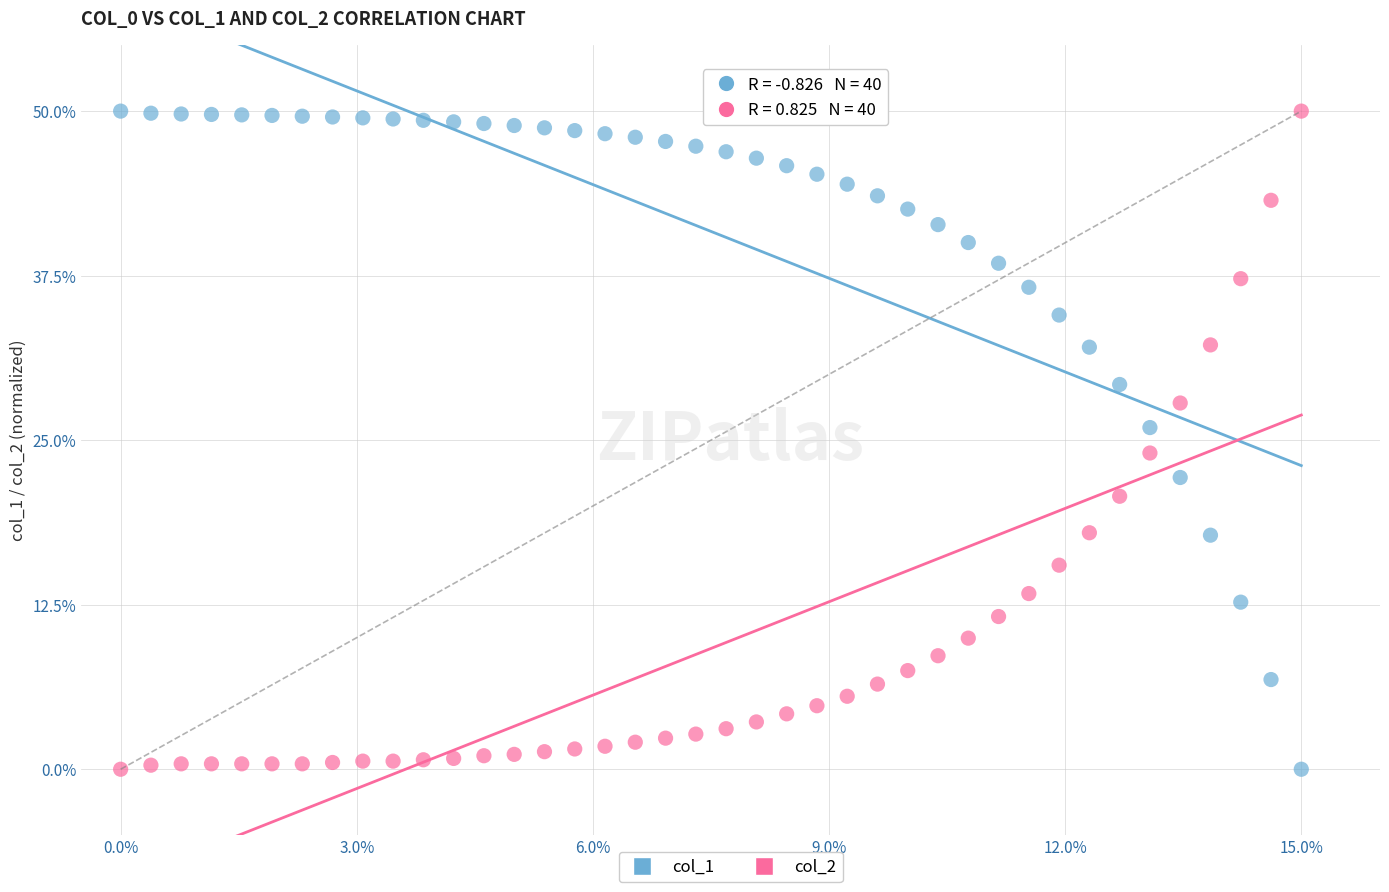

Across all data points, what is the range of Y values (max minus min)?

50.0